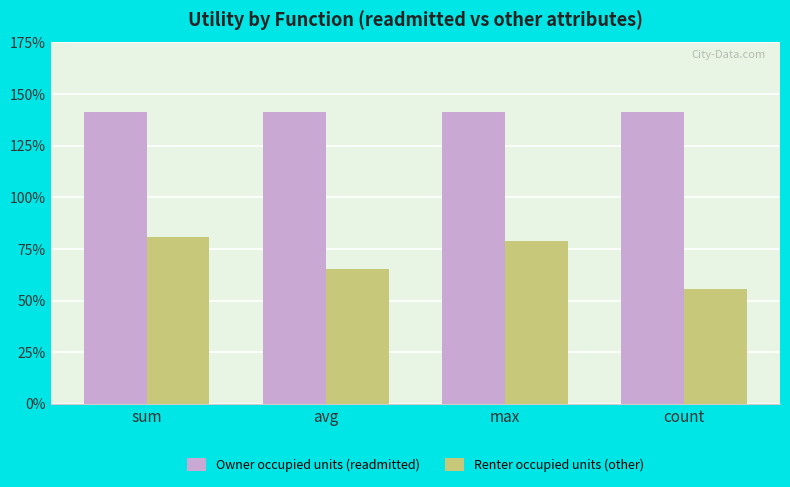

How many Renter occupied units (other) values are between 0 and 1?

4